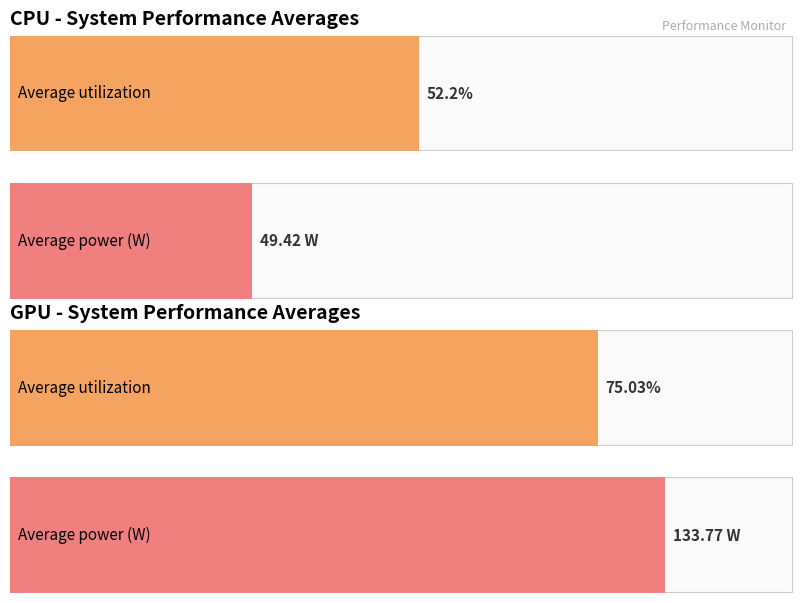

What position from the right is GPU W?

2